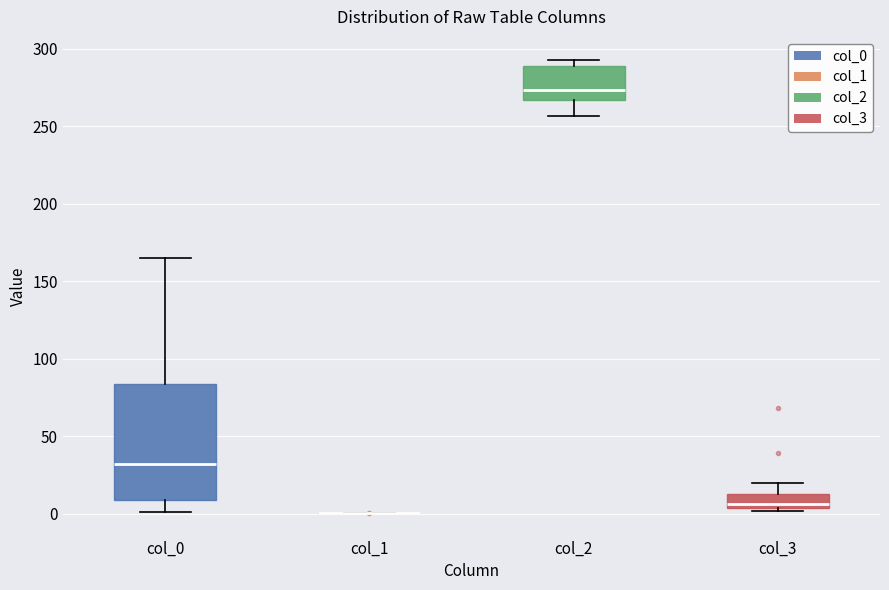

Reading left to right, transcribe this box plot: for each box, give where its median line is, the range the box spans, and where its two whiskers end, as read against the y-axis. The values are not printed on the chart, so give them approximately, as read against the axis.

col_0: median 30, box 10 to 85, whiskers 0 to 165
col_1: box collapsed to a line at 0, whiskers 0 to 0
col_2: median 275, box 265 to 290, whiskers 255 to 295
col_3: median 5 (just above the box's lower edge), box 5 to 15, whiskers 0 to 20